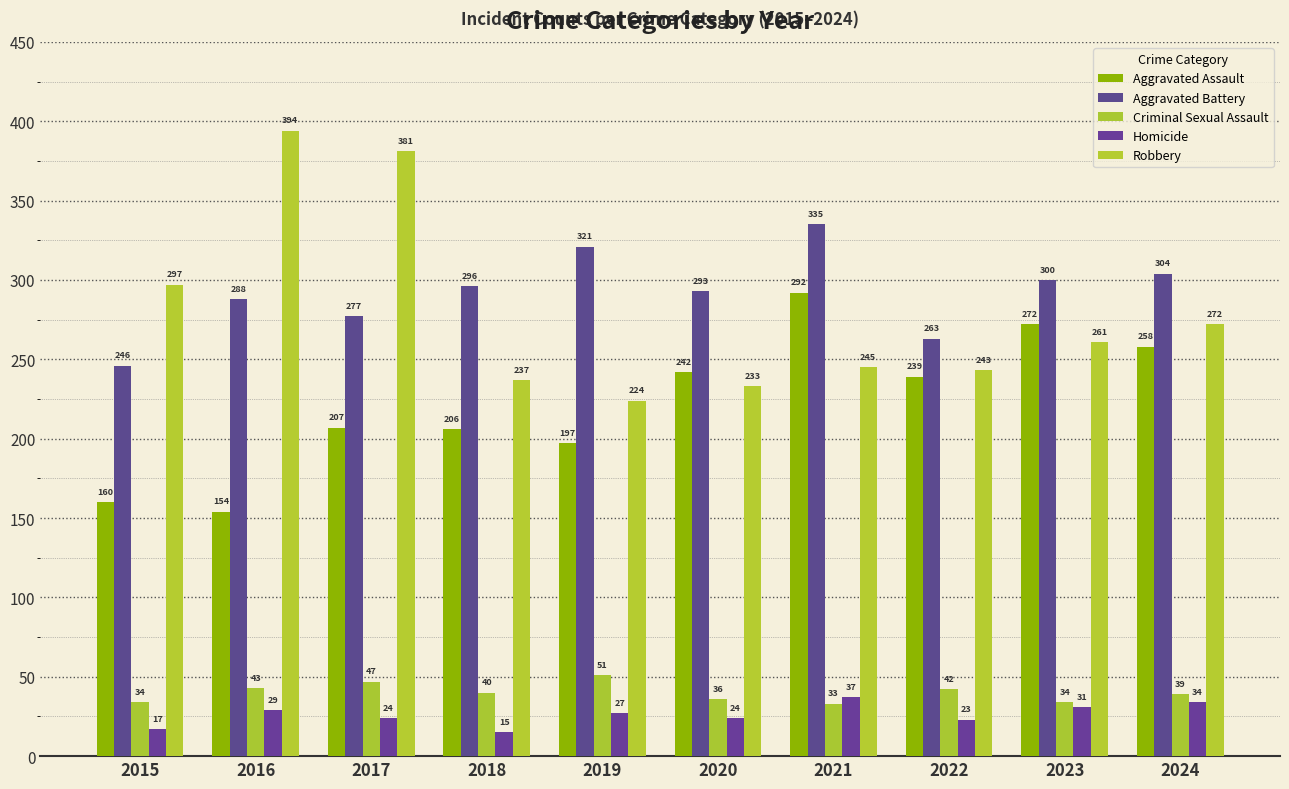

What is the value of the Aggravated Battery bar at the 1st from the left?

246